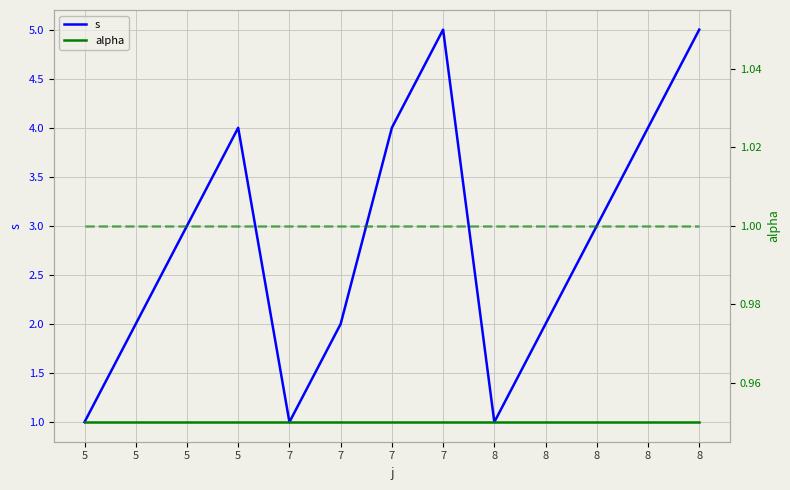

What is the greatest value displayed?

5